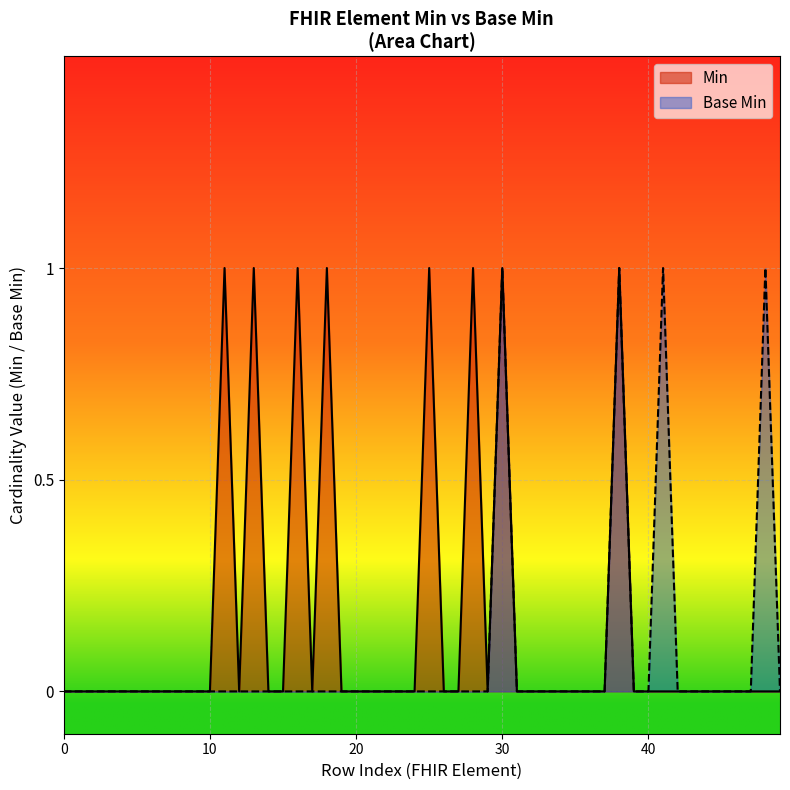

Rank the series by their average value, from highest to lowest.

Min, Base Min